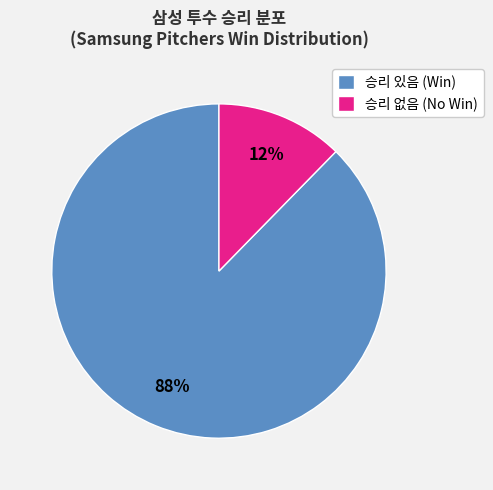

Which slice represents more than half of the pie?

승리 있음 (Win)